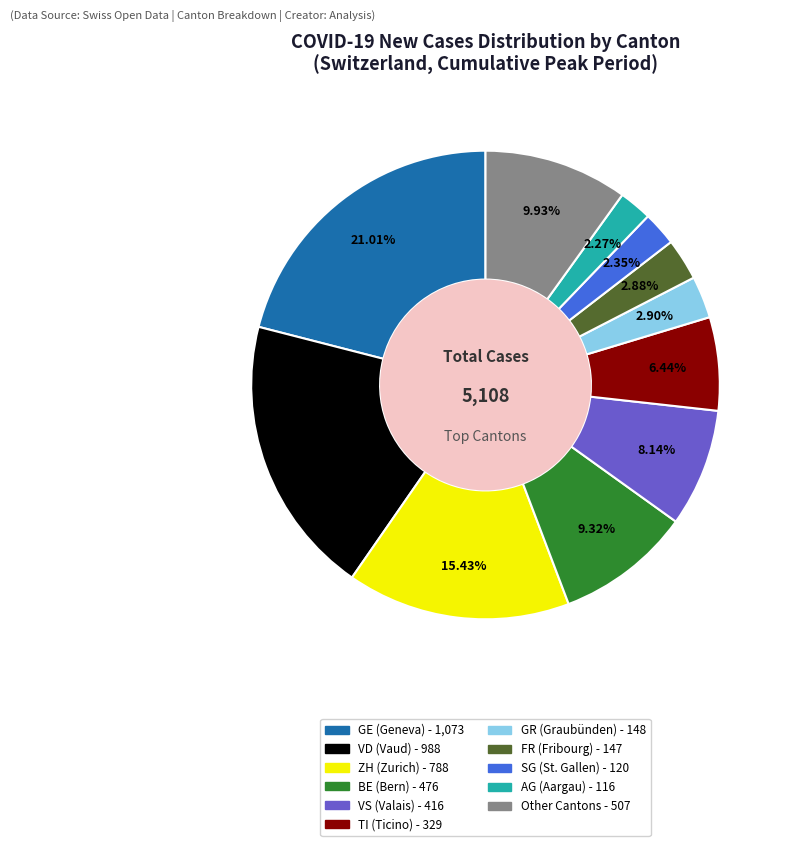

Is there a majority slice in this chart?

No